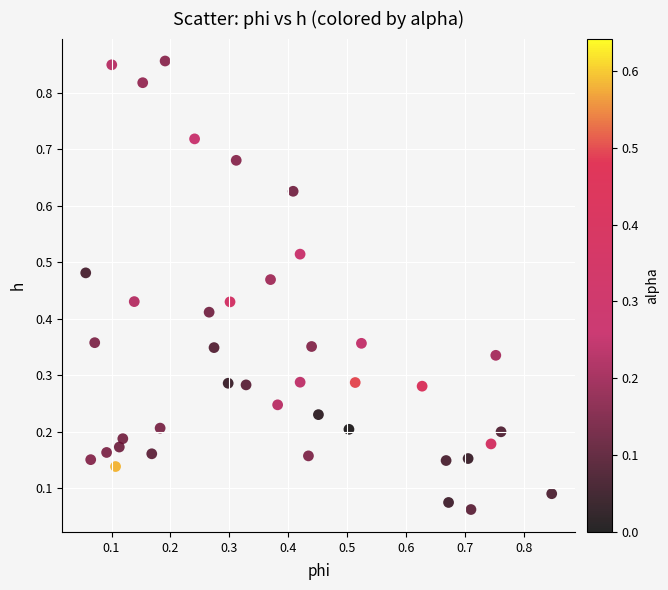

How many data points are displayed?

40